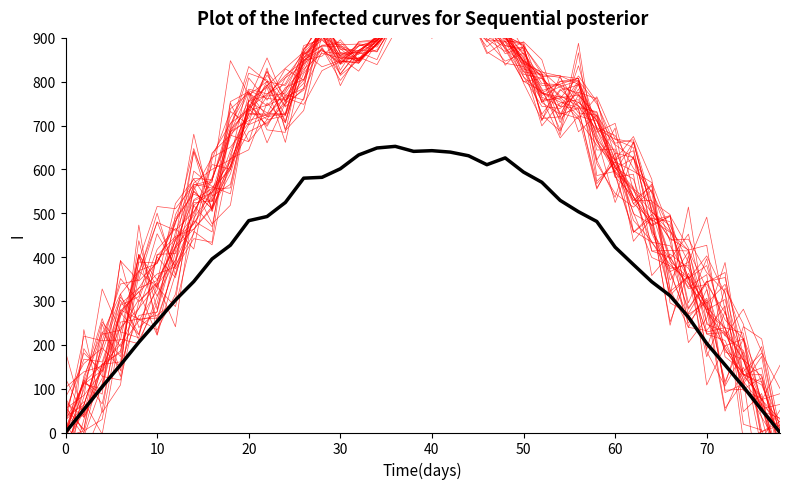

The mean series shows 88.3 at 38. True or false?

False